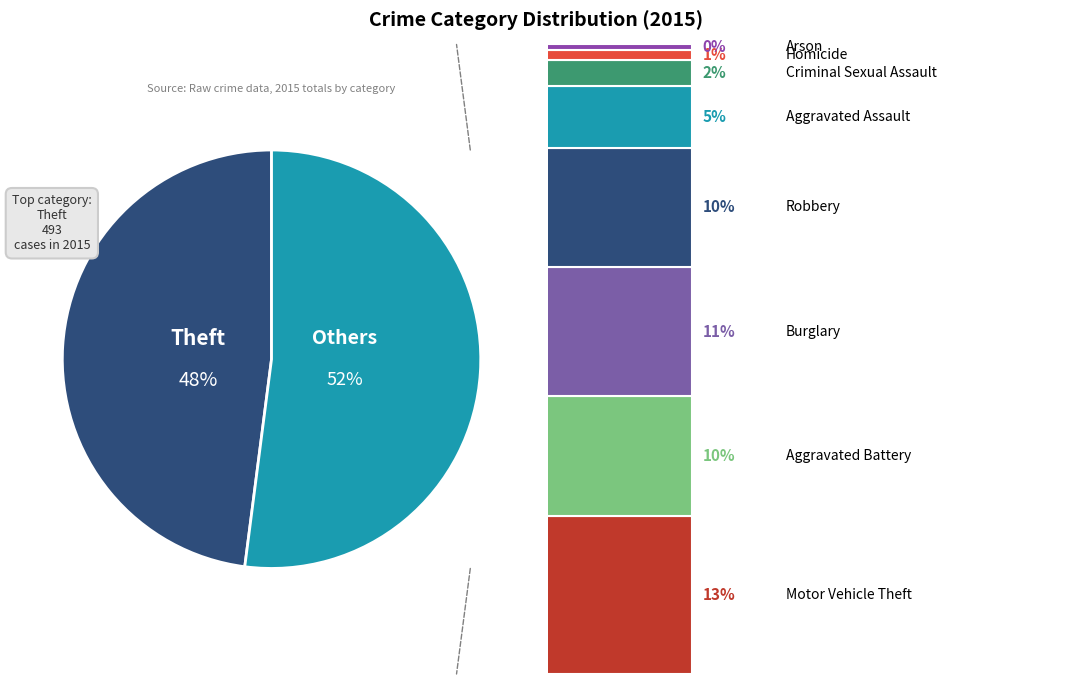

Is it true that Aggravated Battery is 1% of the pie?

False